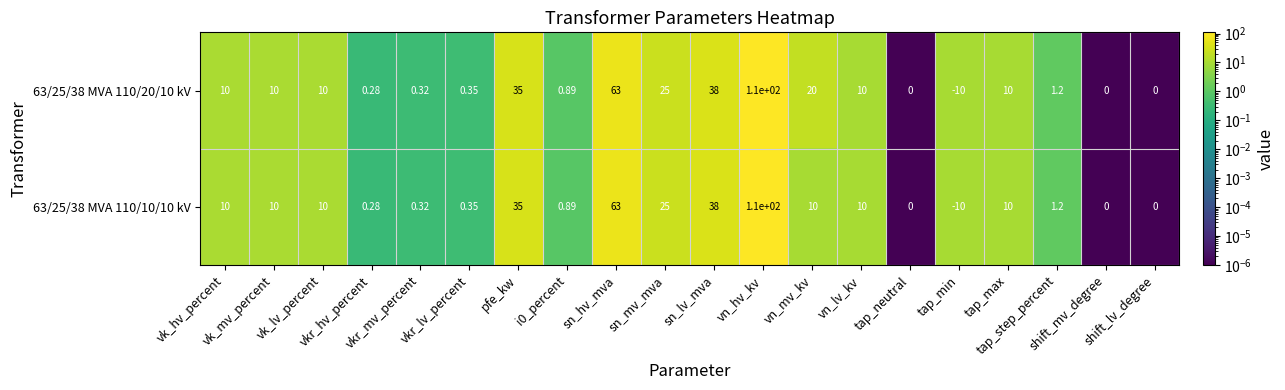

Reading left to right, list all the values displayed in this chart.

63/25/38 MVA 110/20/10 kV: vk_hv_percent=10.0	vk_mv_percent=10.0	vk_lv_percent=10.0	vkr_hv_percent=0.3	vkr_mv_percent=0.3	vkr_lv_percent=0.3	pfe_kw=35.0	i0_percent=0.9	sn_hv_mva=63.0	sn_mv_mva=25.0	sn_lv_mva=38.0	vn_hv_kv=110.0	vn_mv_kv=20.0	vn_lv_kv=10.0	tap_neutral=0.0	tap_min=-10.0	tap_max=10.0	tap_step_percent=1.2	shift_mv_degree=0.0	shift_lv_degree=0.0
63/25/38 MVA 110/10/10 kV: vk_hv_percent=10.0	vk_mv_percent=10.0	vk_lv_percent=10.0	vkr_hv_percent=0.3	vkr_mv_percent=0.3	vkr_lv_percent=0.3	pfe_kw=35.0	i0_percent=0.9	sn_hv_mva=63.0	sn_mv_mva=25.0	sn_lv_mva=38.0	vn_hv_kv=110.0	vn_mv_kv=10.0	vn_lv_kv=10.0	tap_neutral=0.0	tap_min=-10.0	tap_max=10.0	tap_step_percent=1.2	shift_mv_degree=0.0	shift_lv_degree=0.0